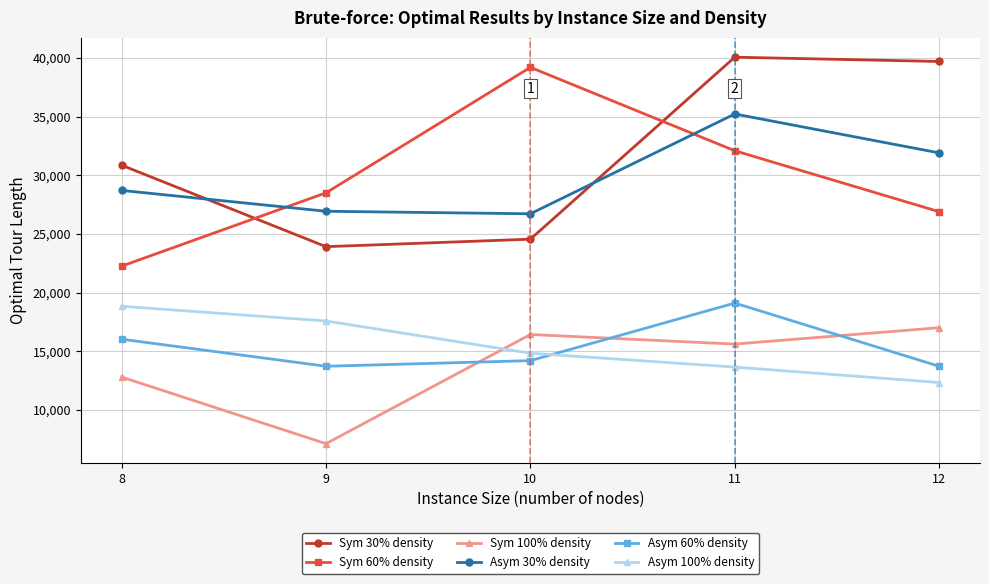

What is the total value across all series at 8?

129534